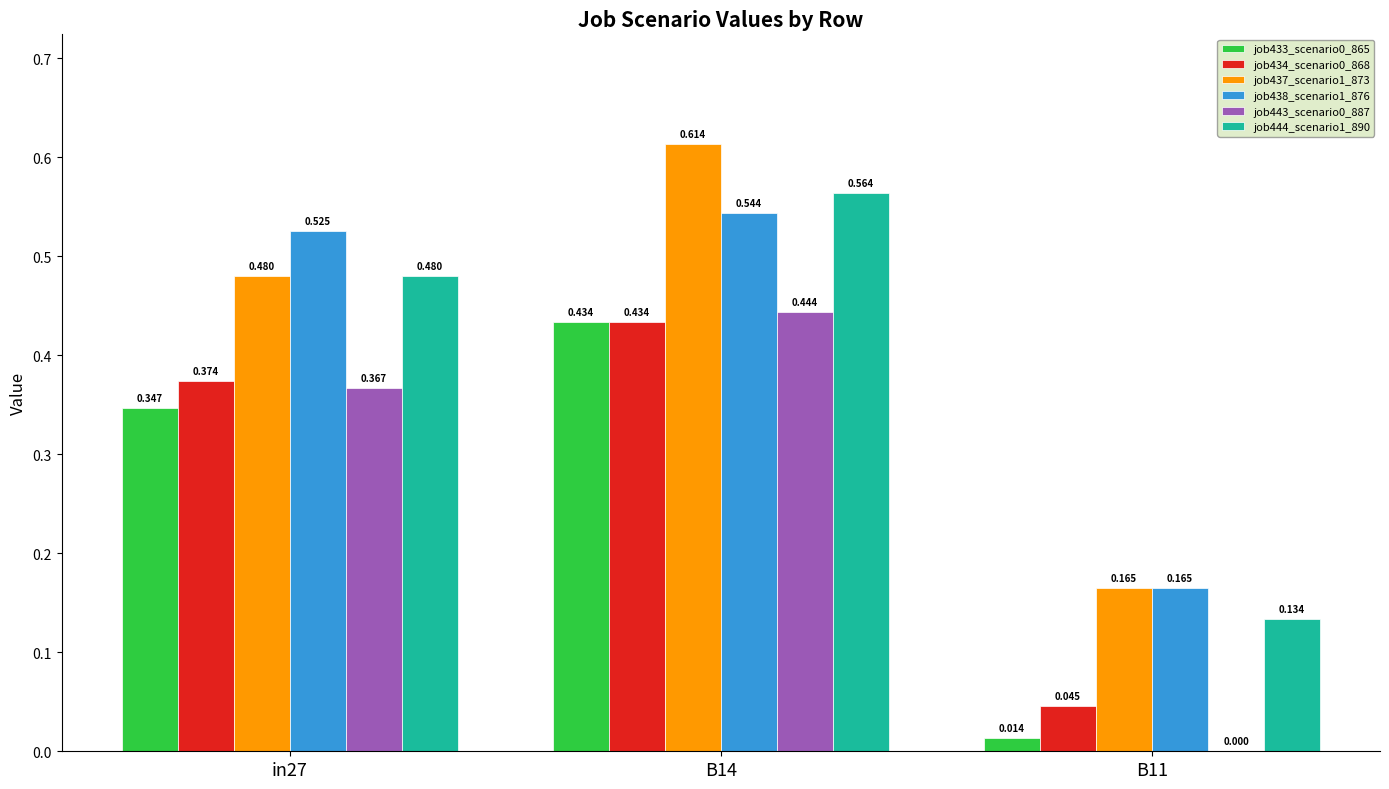

Are the bars horizontal?

No